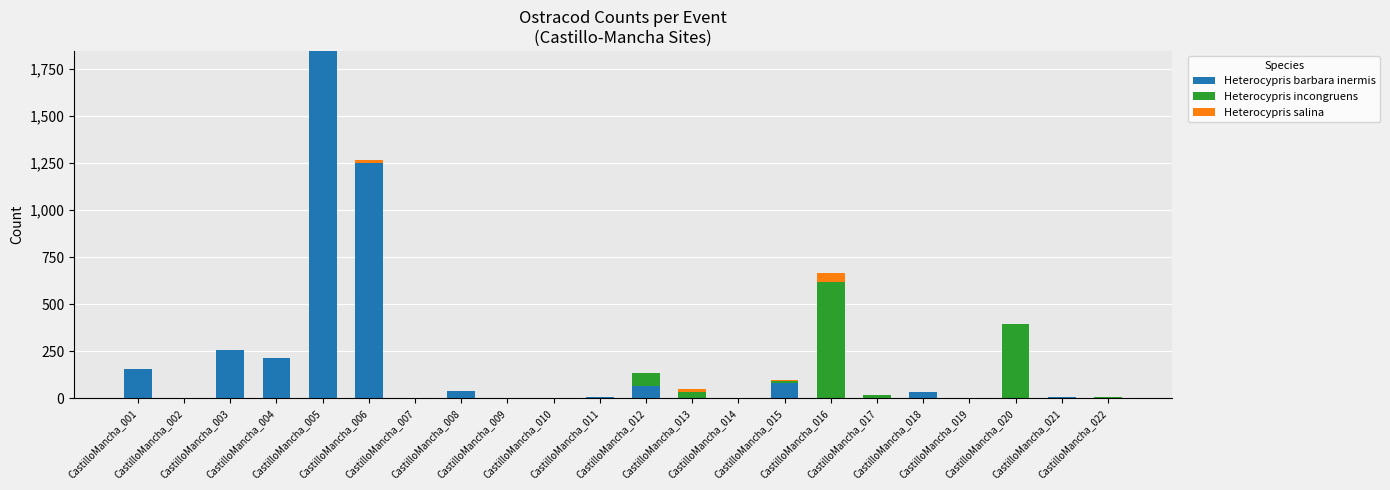

What is the highest value of the Heterocypris barbara inermis series?

1846